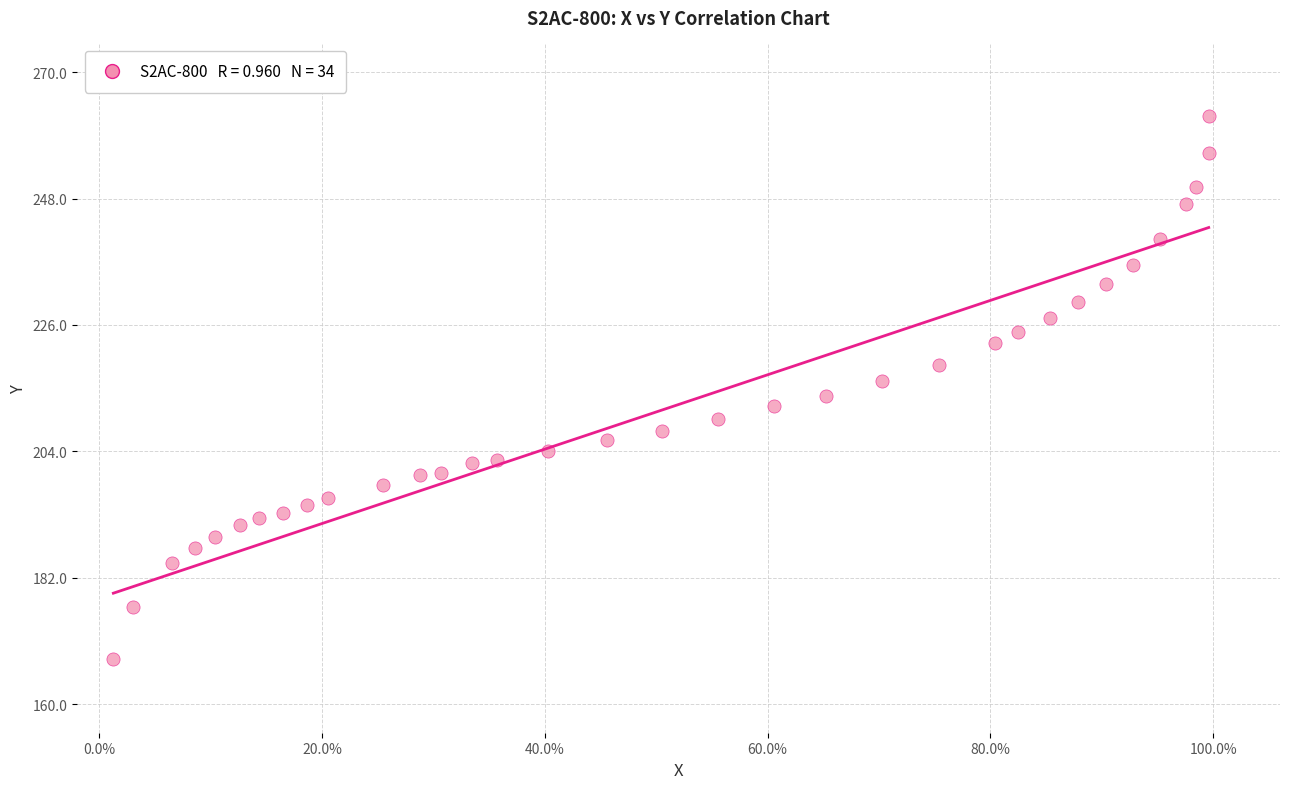

What is the range of X values (max minus min)?

1.0